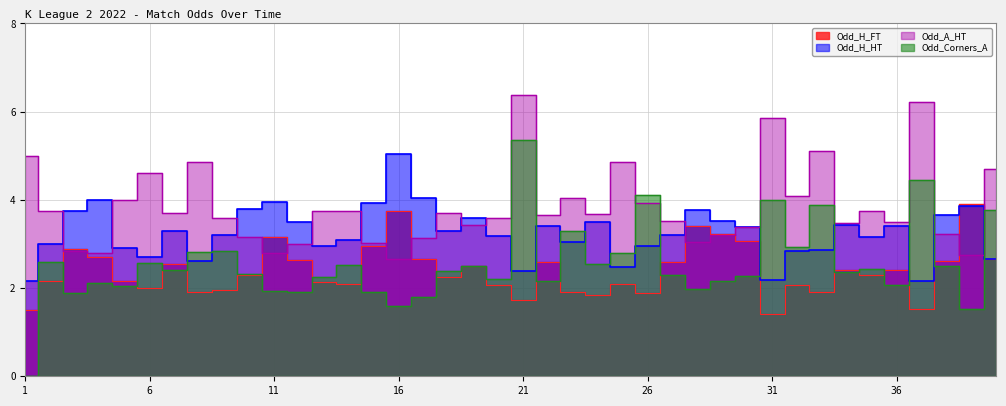

What is the difference between the Odd_H_HT values at 29 and 22?

0.1